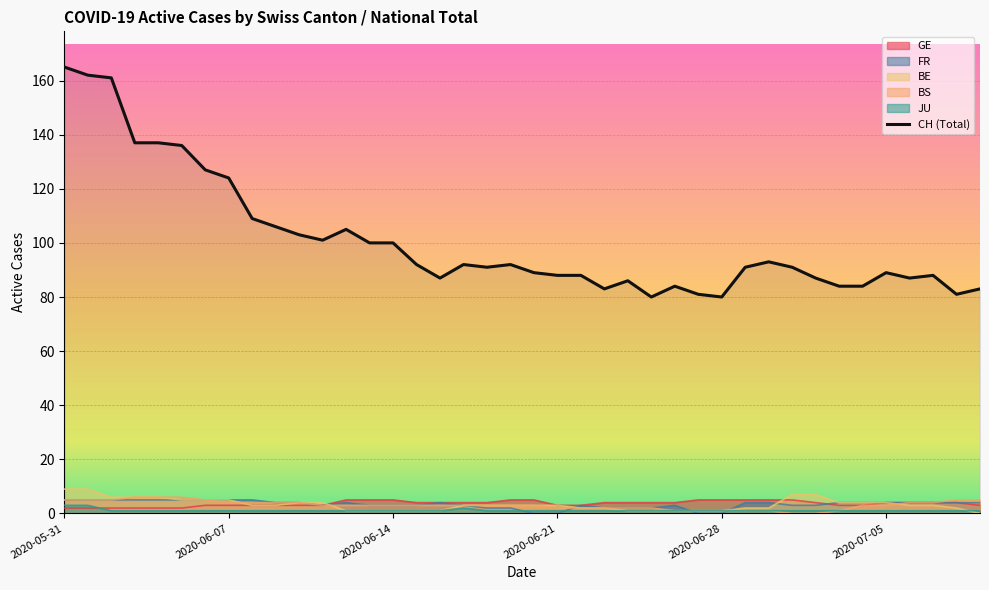

What position from the left is 8?

9